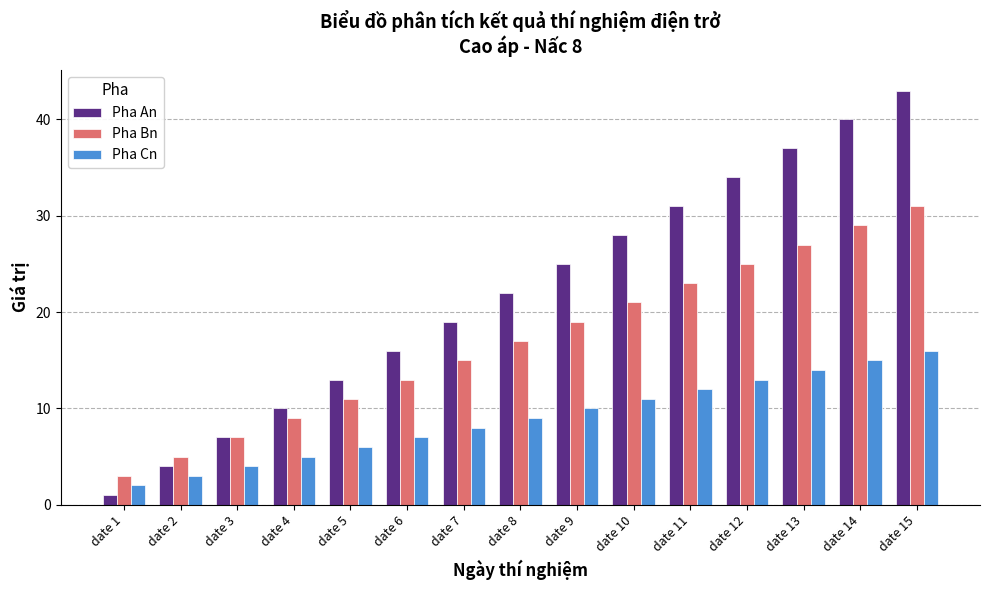

At which label is Pha Cn closest to 9?

date 8